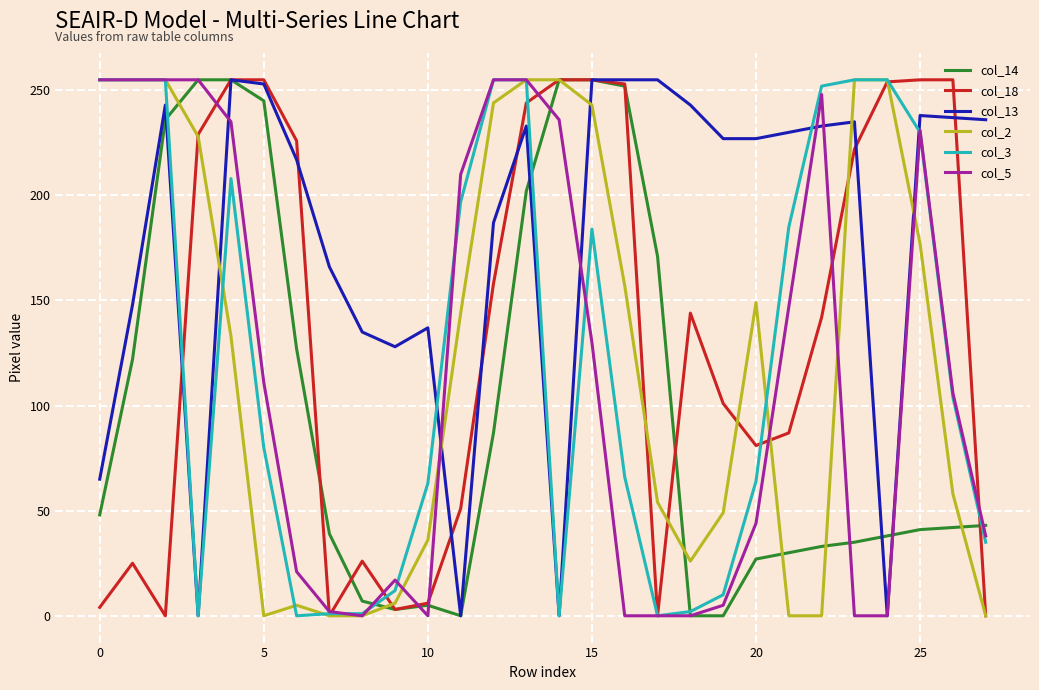

Which series ends up on top after the final intersection of col_5 and col_14?

col_14